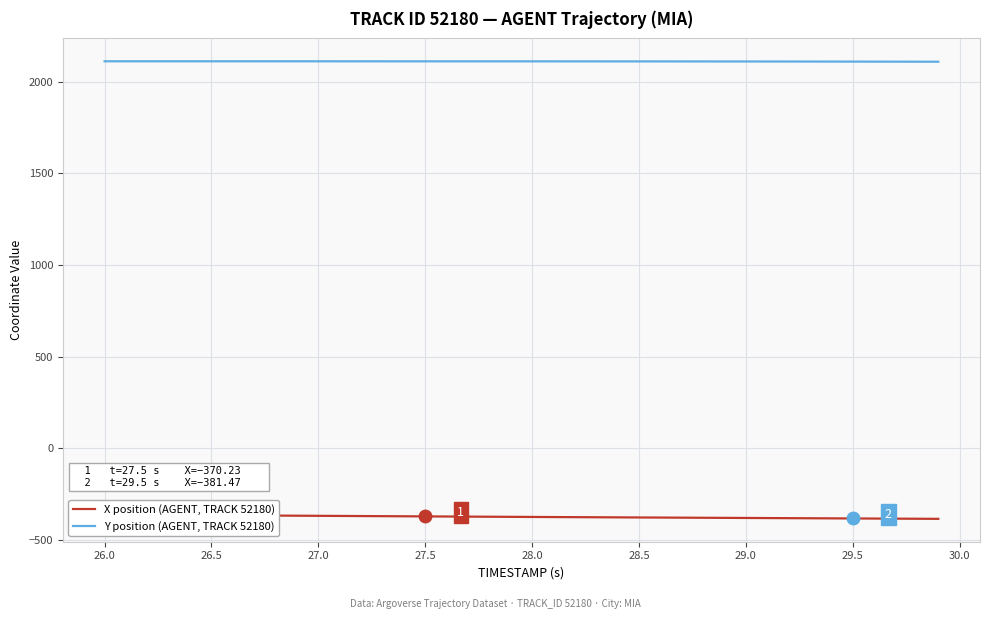

What is the highest value of the Y position (AGENT, TRACK 52180) series?

2110.6